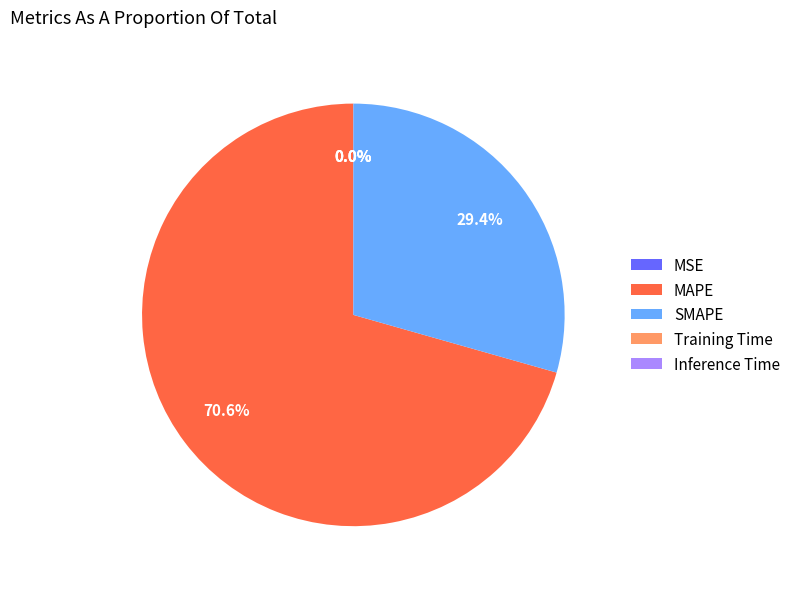

True or false: MAPE accounts for 84% of the total.

False